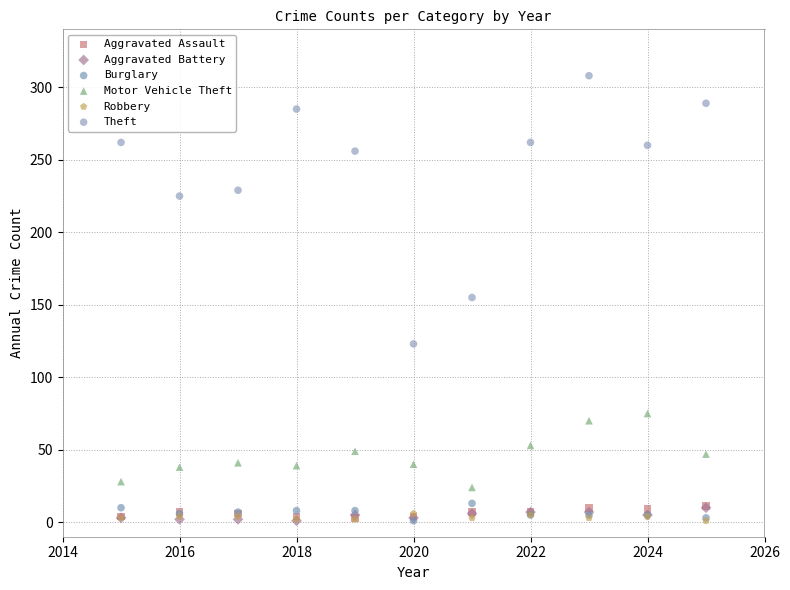

In the Theft series, what Y value is closest to 215?

225